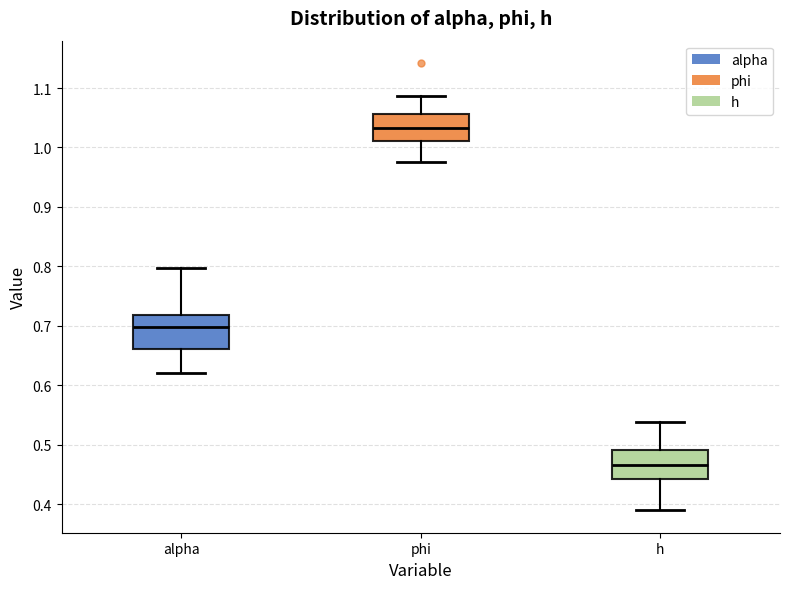

Reading left to right, transcribe this box plot: for each box, give where its median line is, the range the box spans, and where its two whiskers end, as read against the y-axis. The values are not printed on the chart, so give them approximately, as read against the axis.

alpha: median 0.70, box 0.66 to 0.72, whiskers 0.62 to 0.80
phi: median 1.03, box 1.01 to 1.06, whiskers 0.97 to 1.09
h: median 0.47, box 0.44 to 0.49, whiskers 0.39 to 0.54